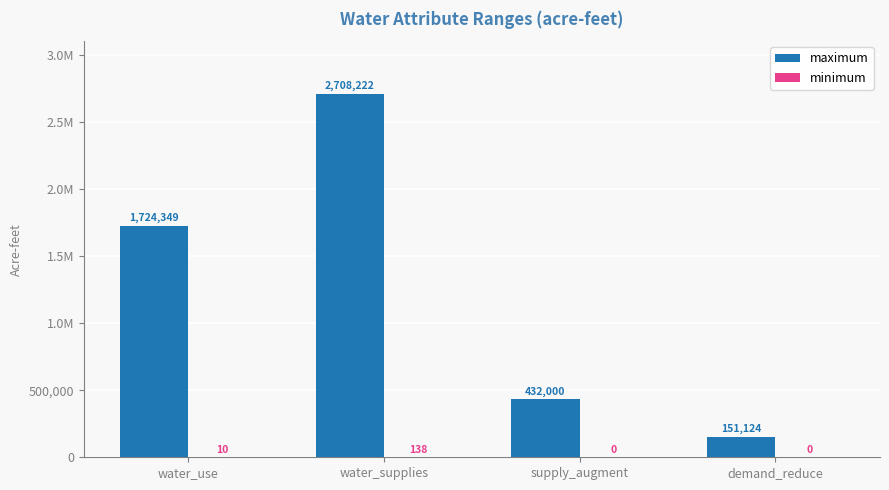

Does the chart contain stacked bars?

No